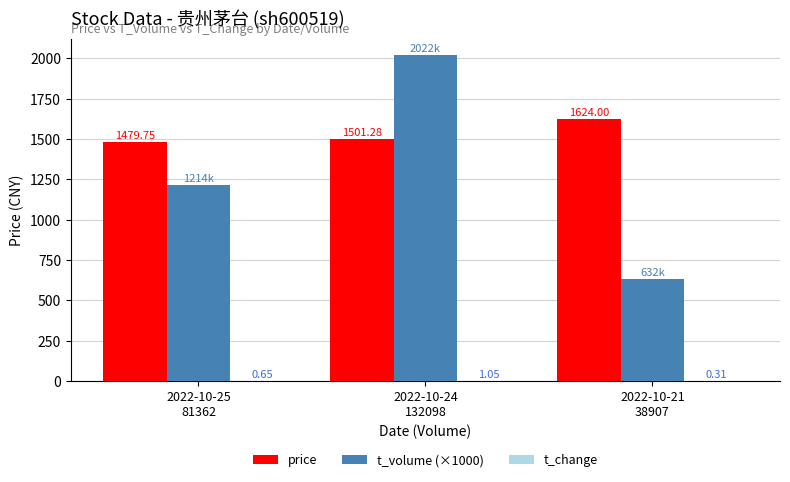

What is the sum of all t_volume (×1000) values?

3867.2